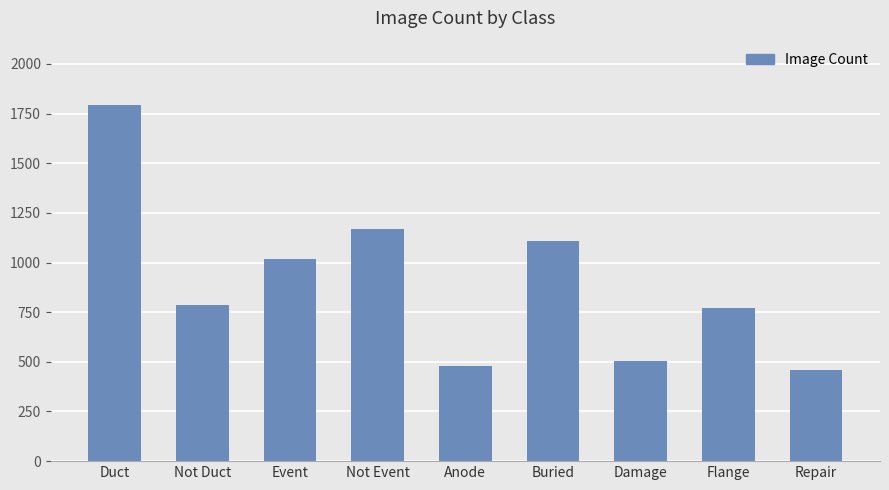

What is the change in value from Event to Buried?

+89